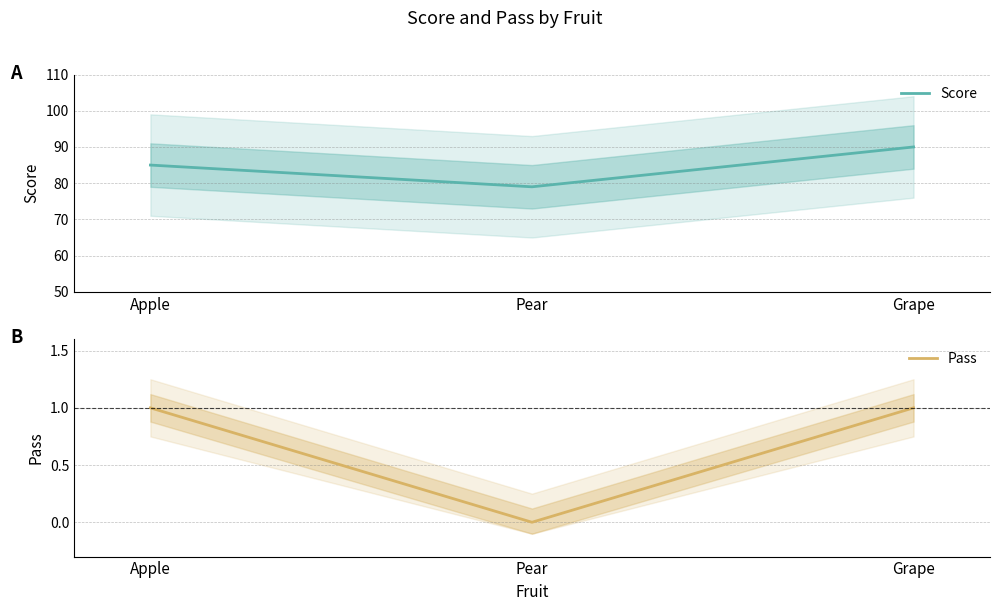

What is the label of the 2nd point from the right?

Pear